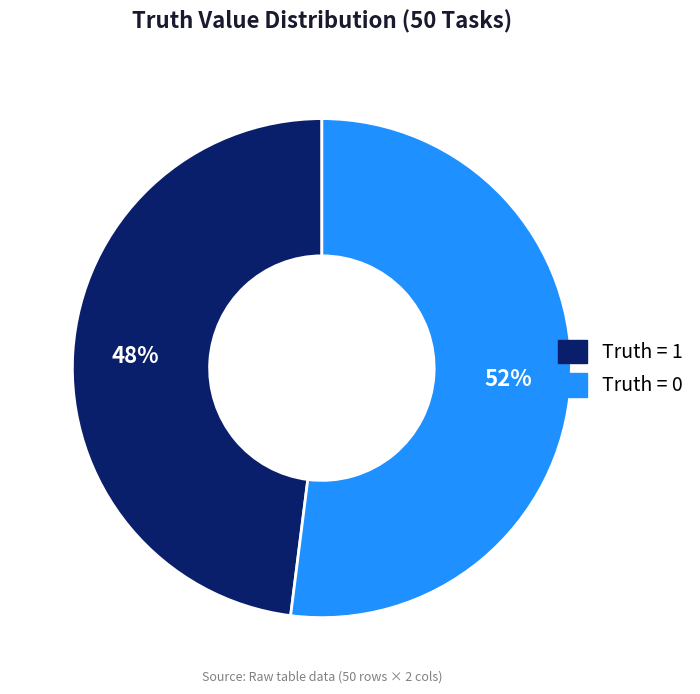

Is there any slice that represents more than half of the pie?

Yes